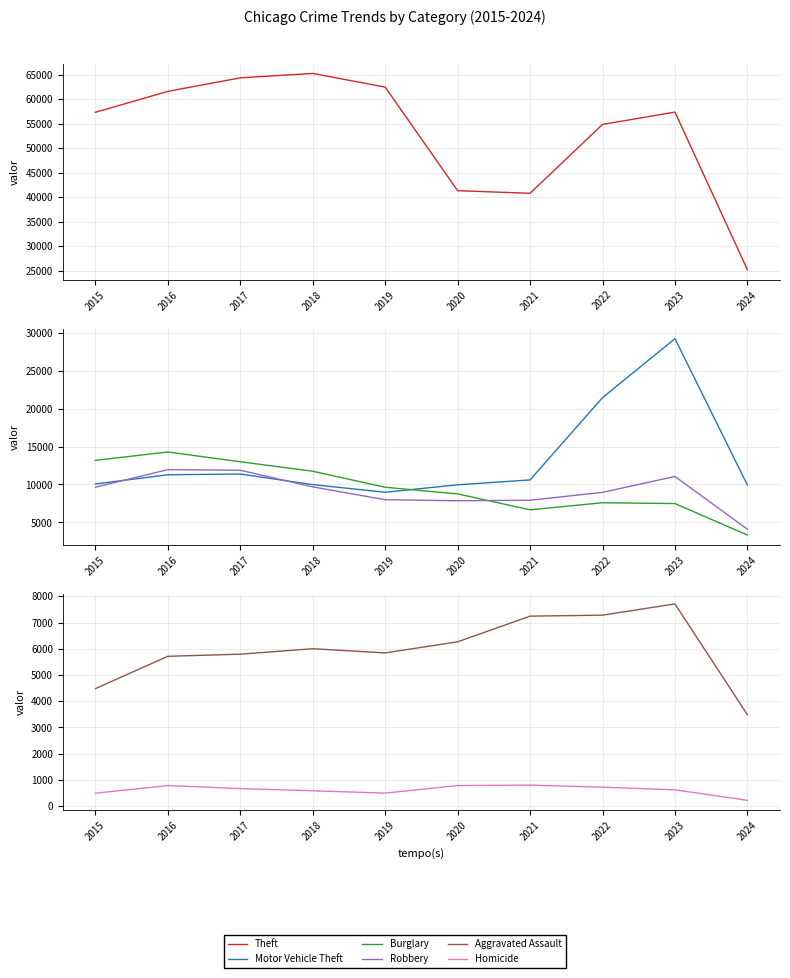

Which category has the lowest value across all series?

2024